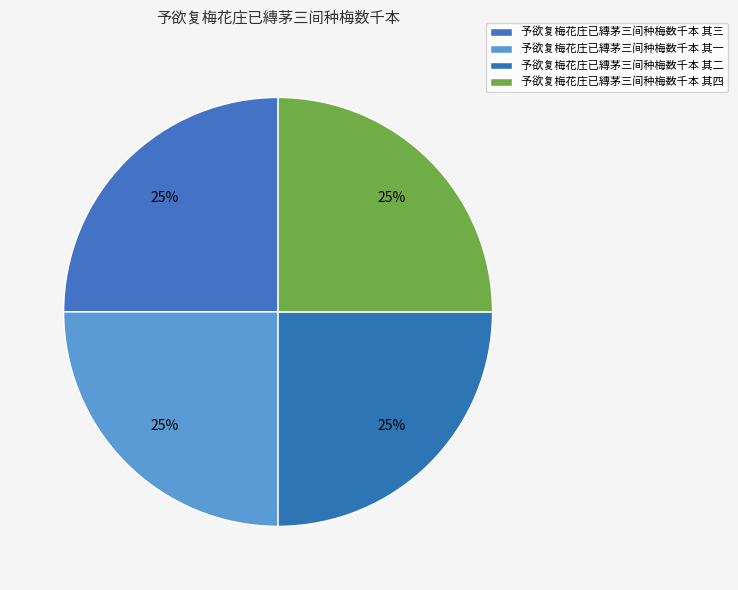

Count the number of slices in the pie.

4